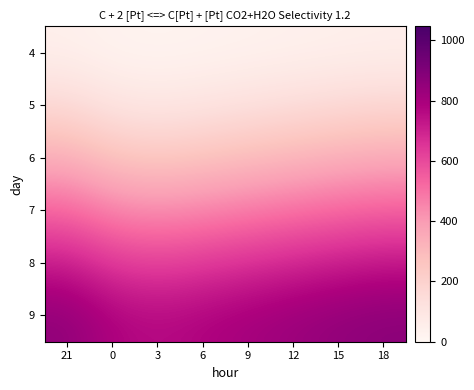

At how many categories does at least one series exceed 100?

8